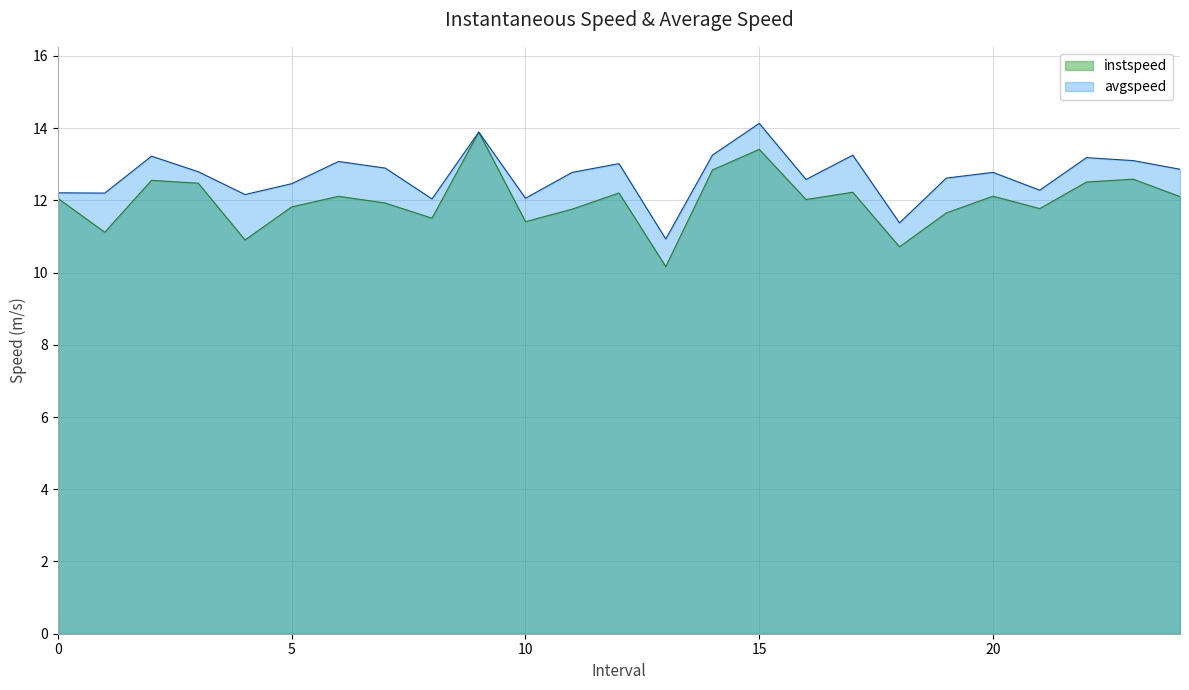

In instspeed, how many points are lower than both neighbors (excluding endpoints)?

8